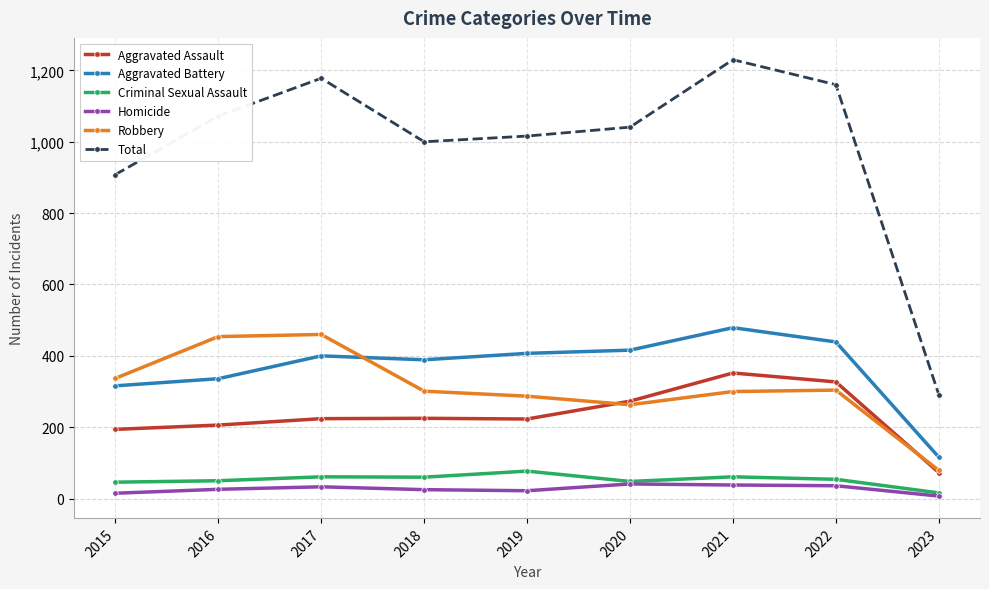

True or false: Aggravated Assault and Total cross at least once.

False